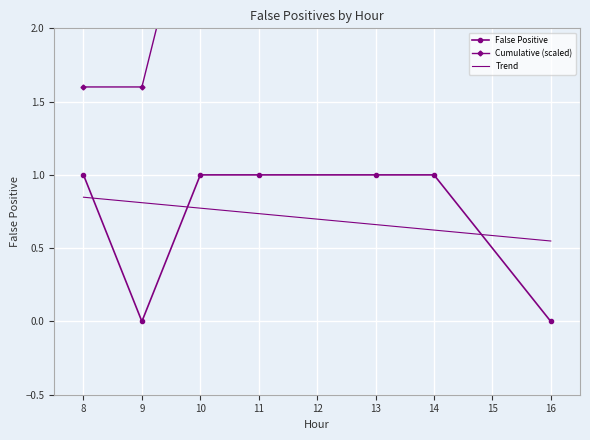

What is the greatest value displayed?

8.0